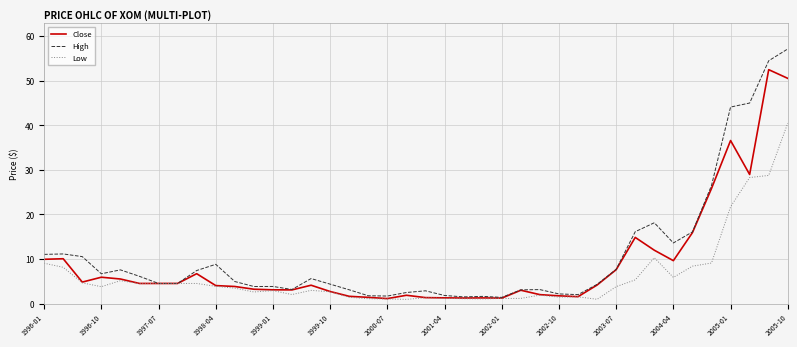

What is the maximum value for High?

57.1